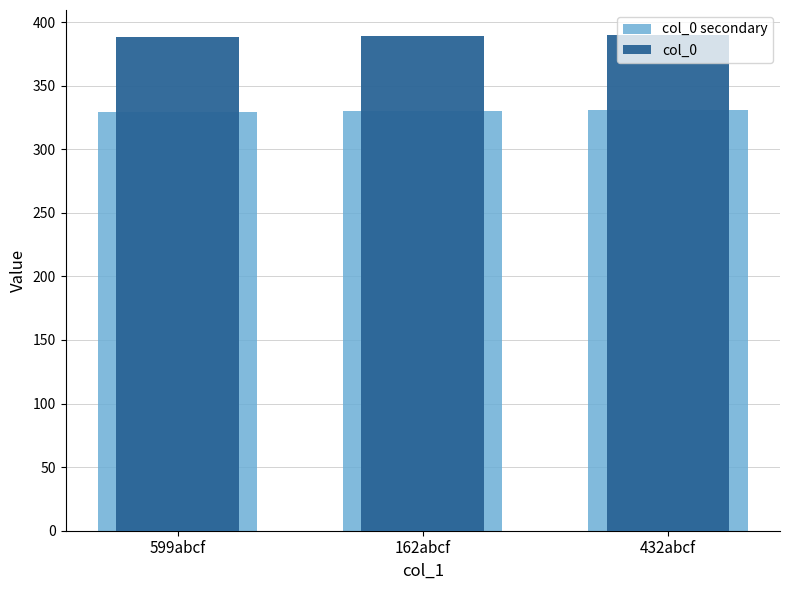

What is the maximum value for col_0 secondary?

331